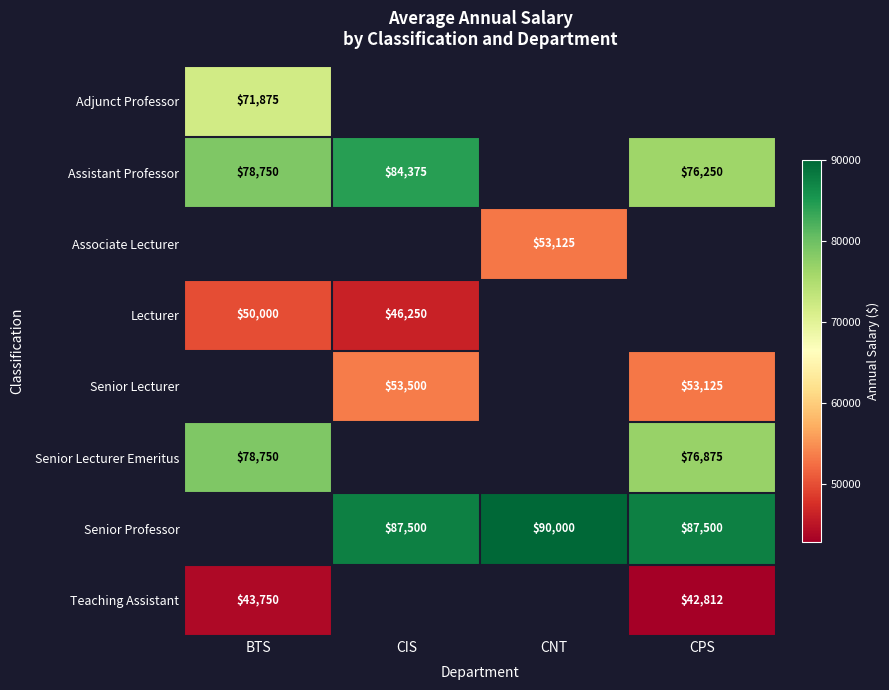

At how many categories does at least one series exceed 69312?

4